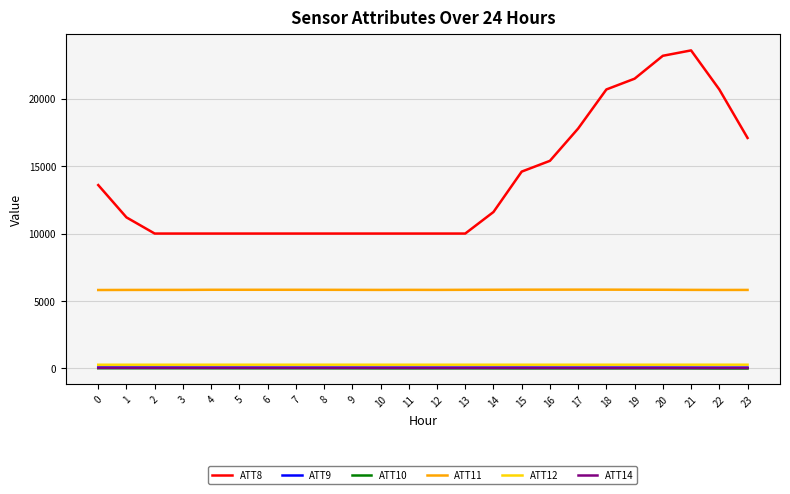

Which series has the widest spread of values?

ATT8